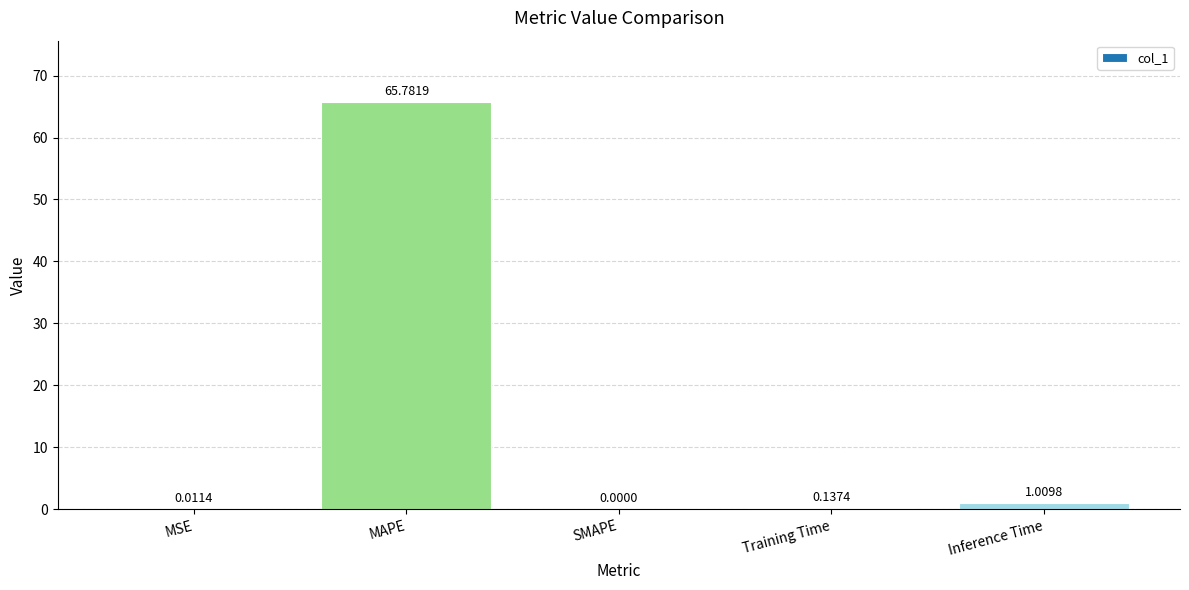

What is the sum of all values?

66.9